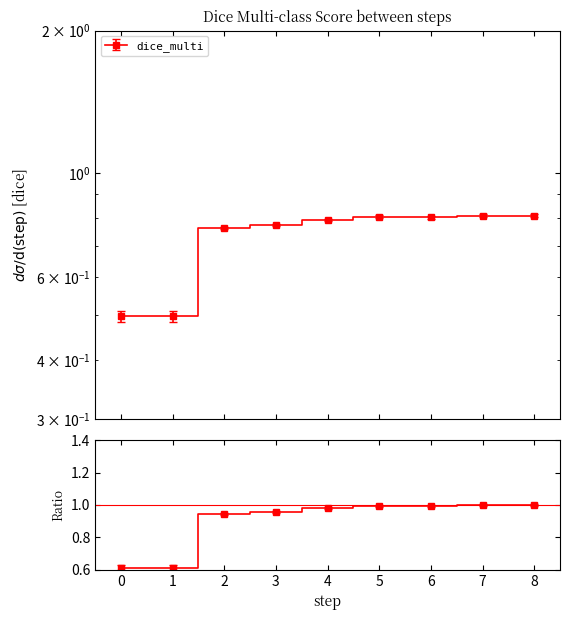

Between 3 and 5, which is larger?

5